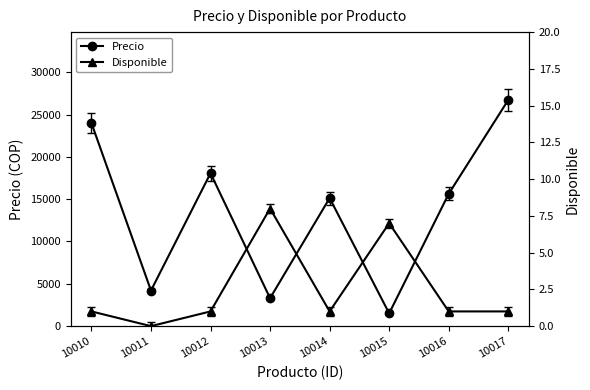

How many series are shown in this chart?

2